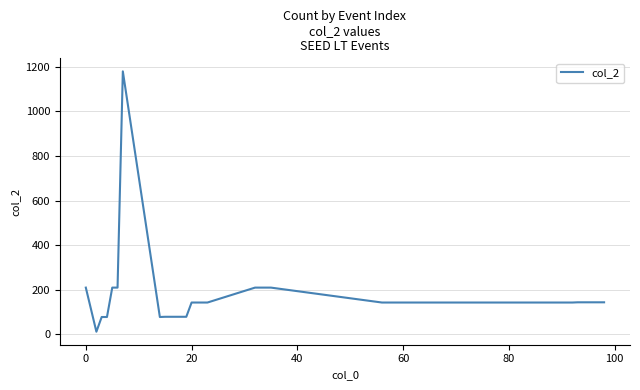

What is the difference between the maximum and second lowest values?

1103